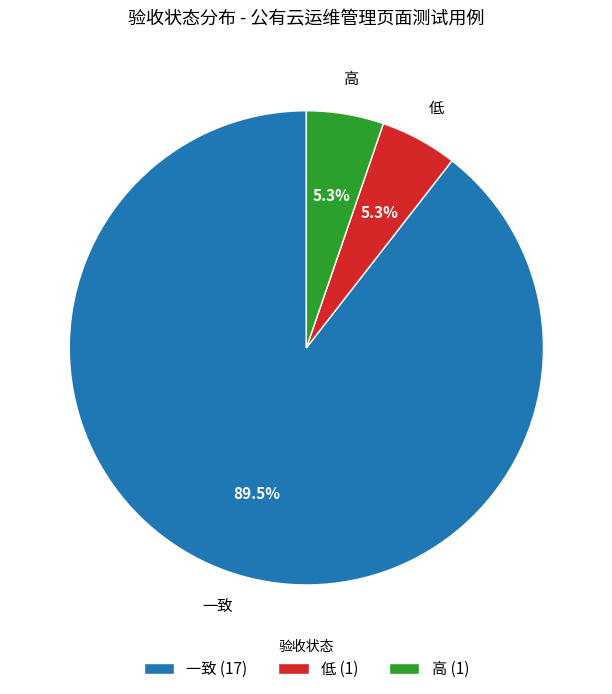

The 高 slice represents 16% of the pie. True or false?

False